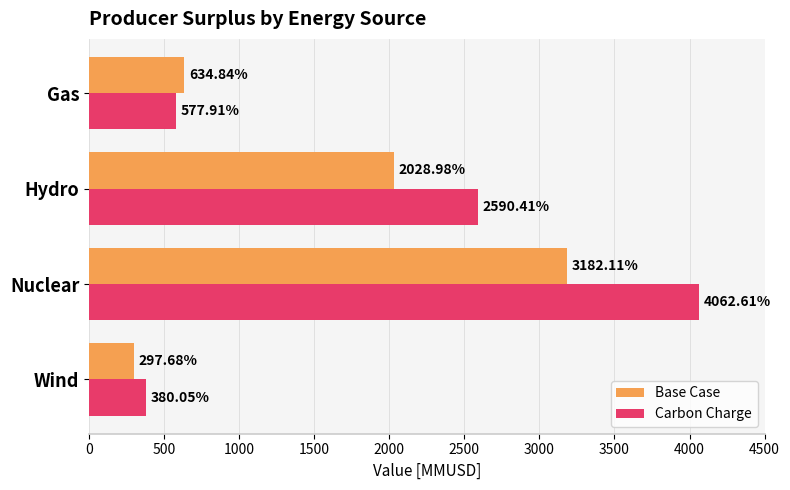

At which label is Base Case closest to 1739?

Hydro